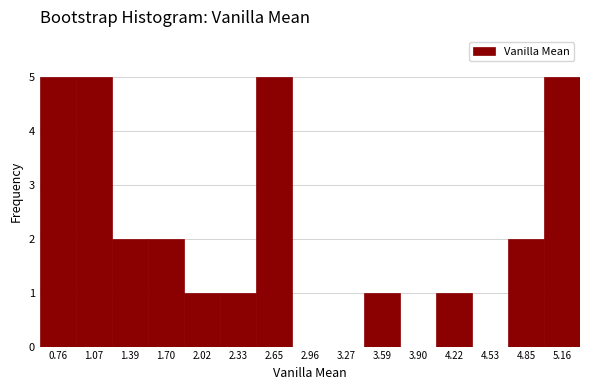

Reading left to right, transcribe this chart: for each bar, give the range it covers on the x-axis and its height. Neither the bar edges nor the heights are printed on the chart, so give them approximately, as read against the axes.

0.60 to 0.90: 5
0.90 to 1.25: 5
1.25 to 1.55: 2
1.55 to 1.85: 2
1.85 to 2.15: 1
2.15 to 2.50: 1
2.50 to 2.80: 5
2.80 to 3.10: 0
3.10 to 3.45: 0
3.45 to 3.75: 1
3.75 to 4.05: 0
4.05 to 4.40: 1
4.40 to 4.70: 0
4.70 to 5.00: 2
5.00 to 5.30: 5